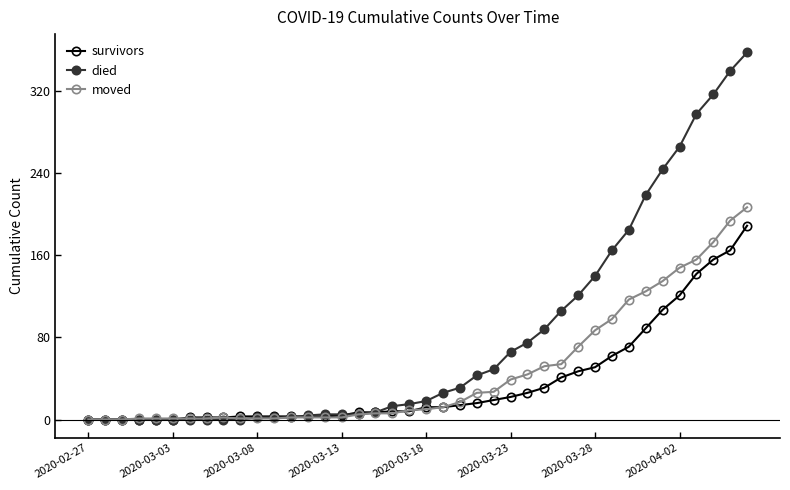

Which series has the widest spread of values?

died